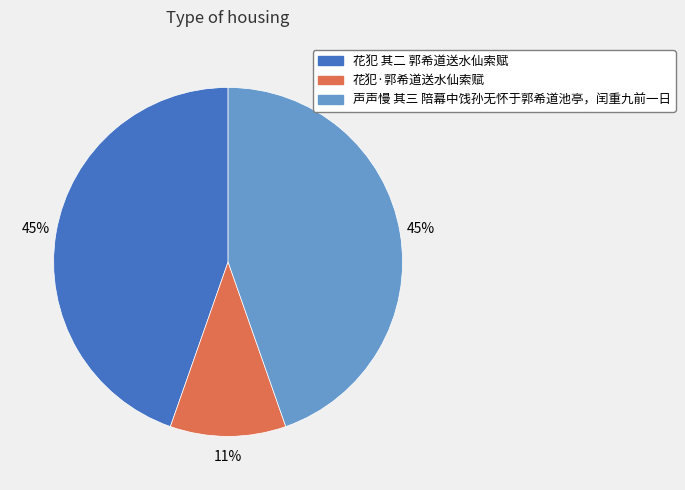

True or false: 声声慢 其三 陪幕中饯孙无怀于郭希道池亭，闰重九前一日 accounts for 45% of the total.

True